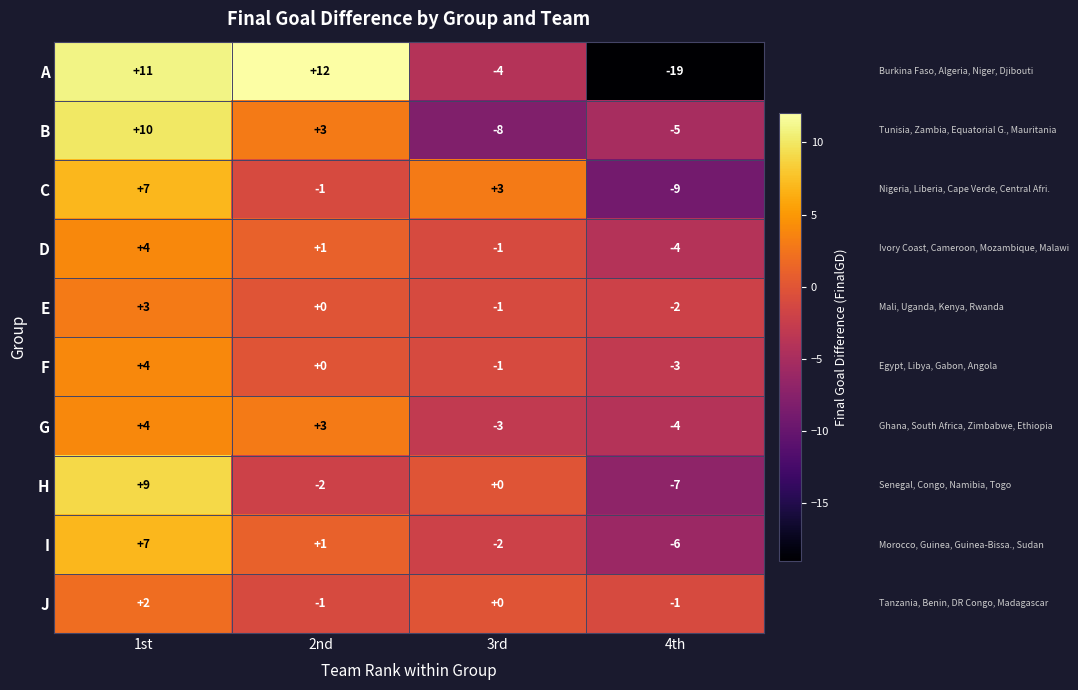

What is the spread (max minus min) of values at 2nd?

14